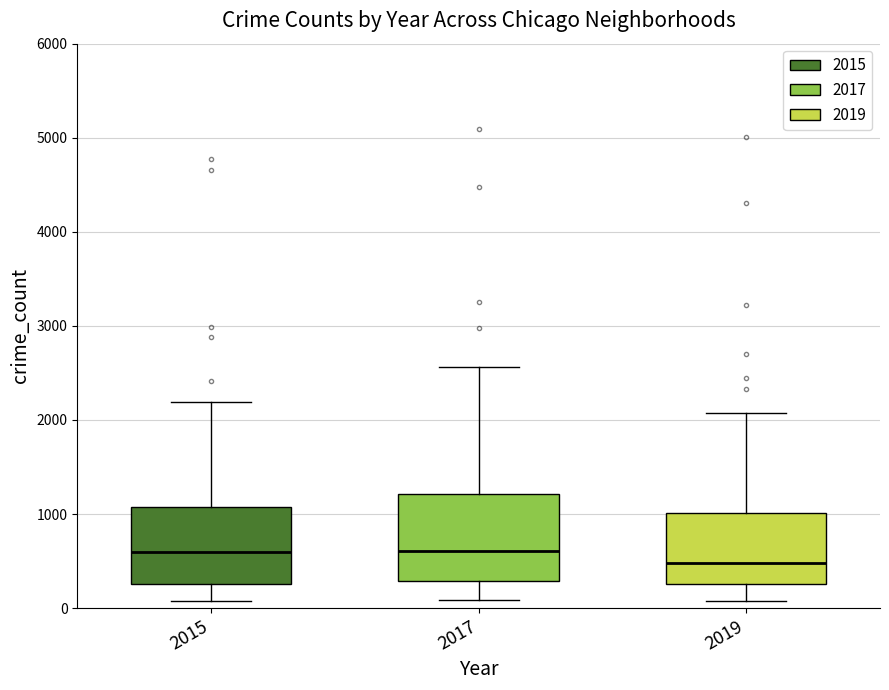

Reading left to right, transcribe this box plot: for each box, give where its median line is, the range the box spans, and where its two whiskers end, as read against the y-axis. The values are not printed on the chart, so give them approximately, as read against the axis.

2015: median 600, box 300 to 1100, whiskers 100 to 2200
2017: median 600, box 300 to 1200, whiskers 100 to 2600
2019: median 500, box 300 to 1000, whiskers 100 to 2100